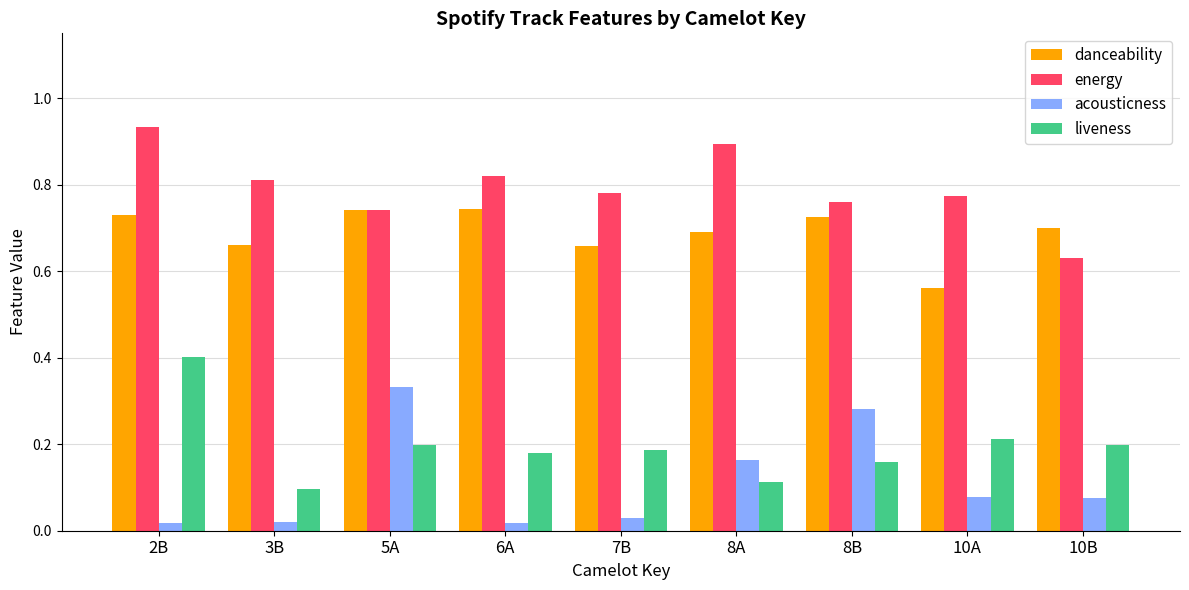

Which series changed the most between 5A and 6A?

acousticness